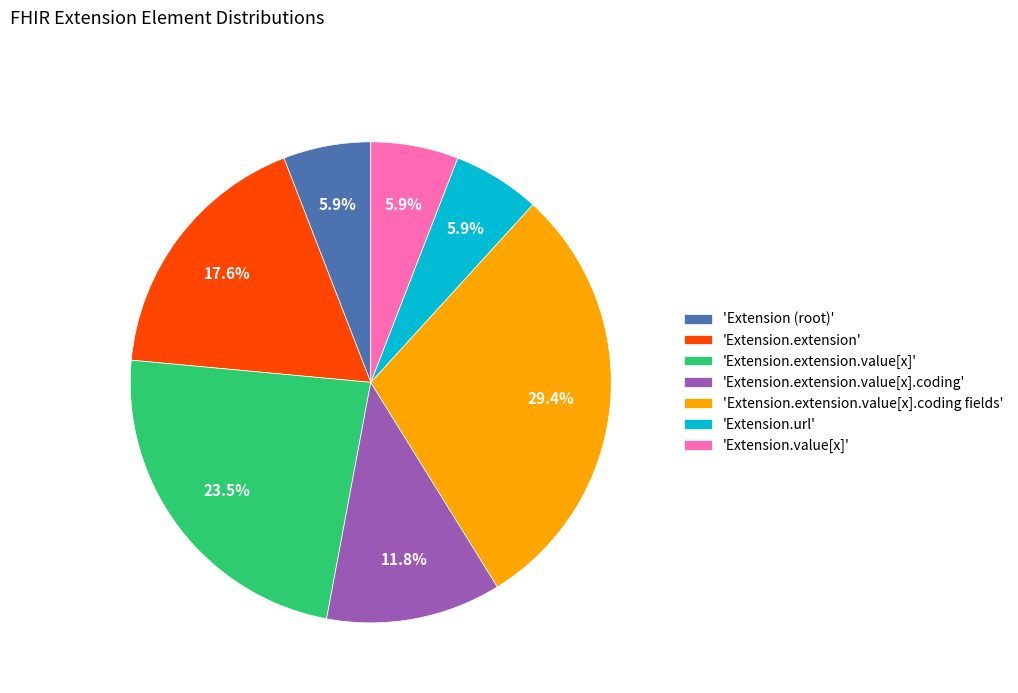

What portion of the pie excludes 'Extension.extension.value[x].coding'?

88.2%